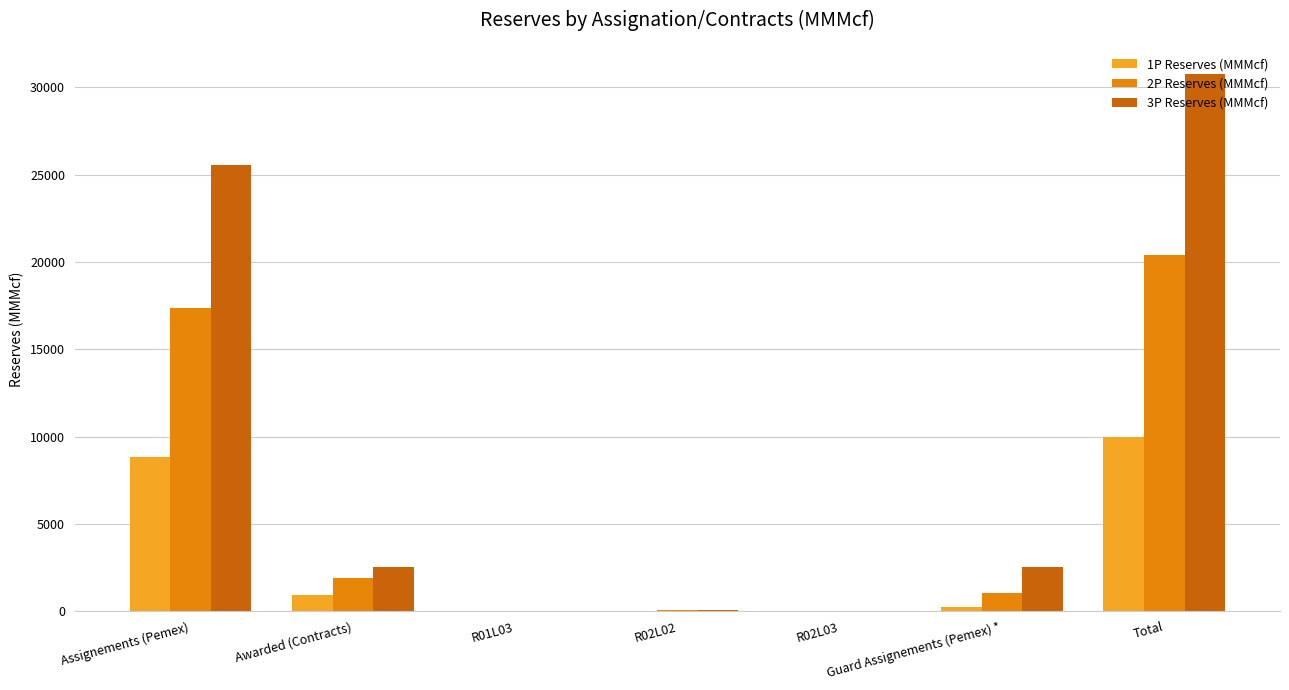

Which category has the highest value across all series?

Total